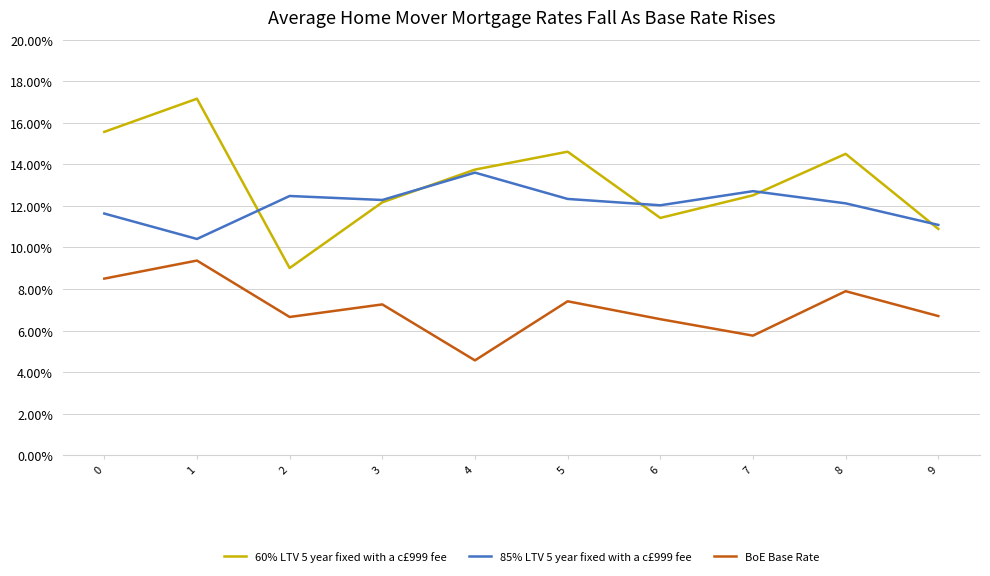

What is the total value across all series at 7?

0.3